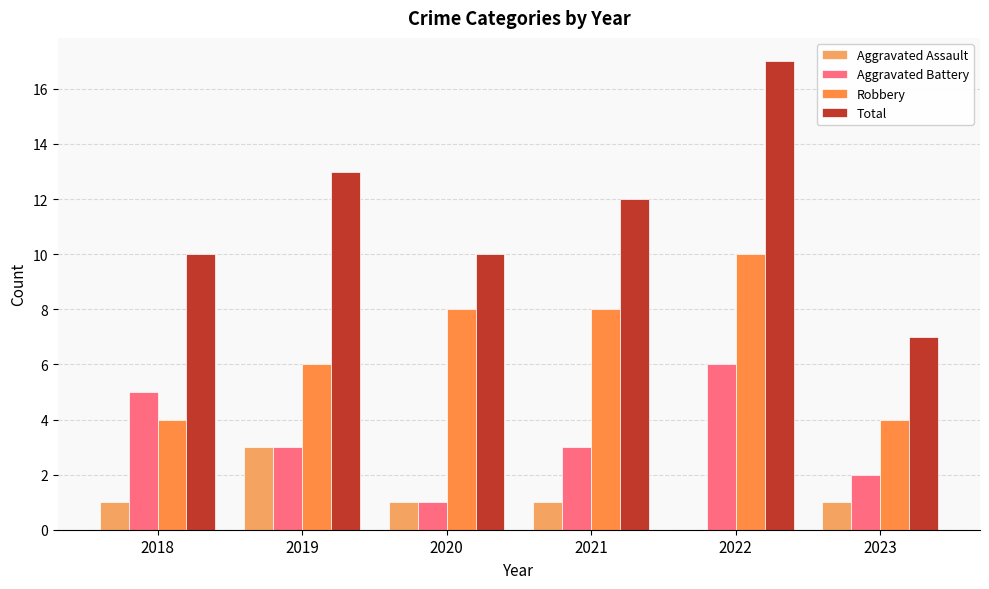

At which label does Aggravated Assault first exceed 1?

2019